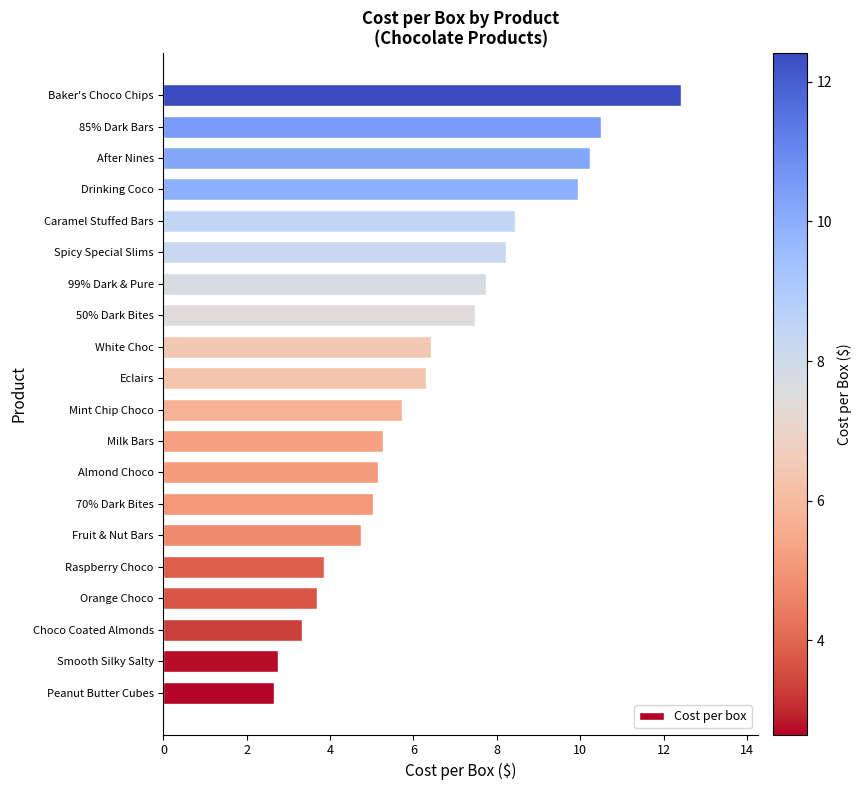

Read the value at After Nines.

10.2